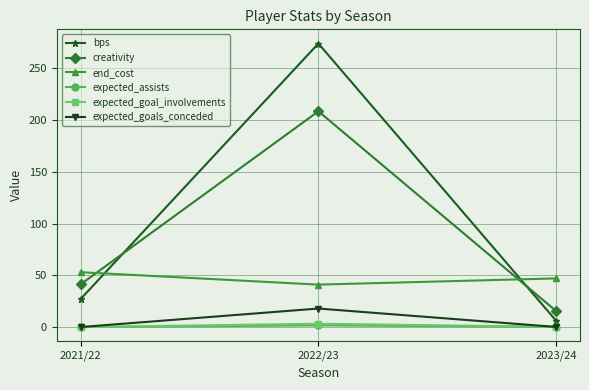

Where is creativity nearest to the value 111?

2021/22